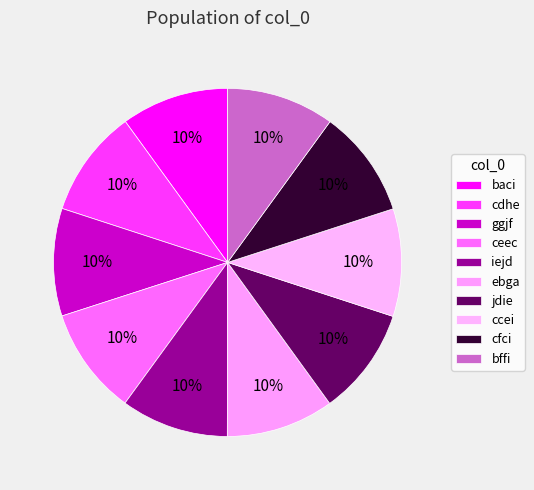

Combined, what portion of the pie is cfci and jdie?

20.0%